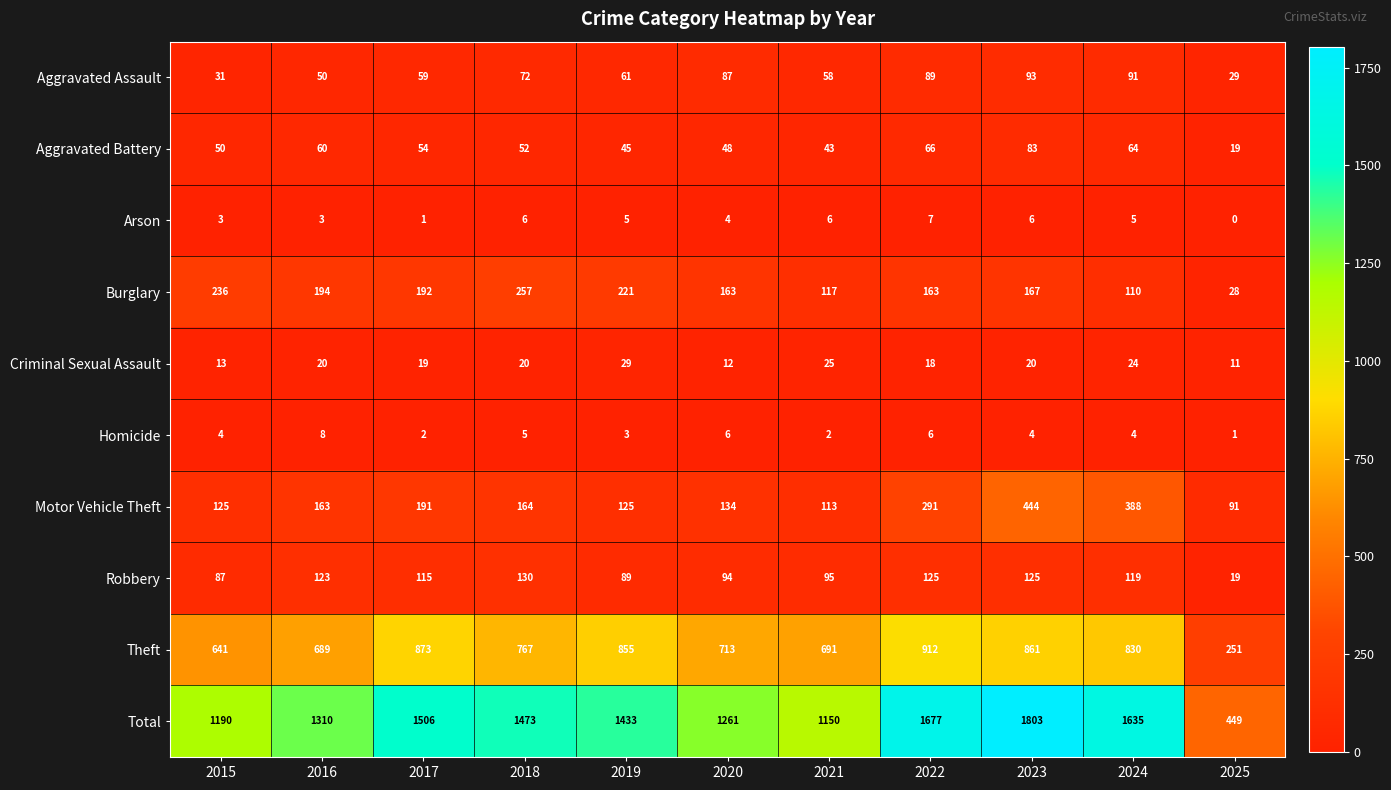

What is the average value of the Homicide series?

4